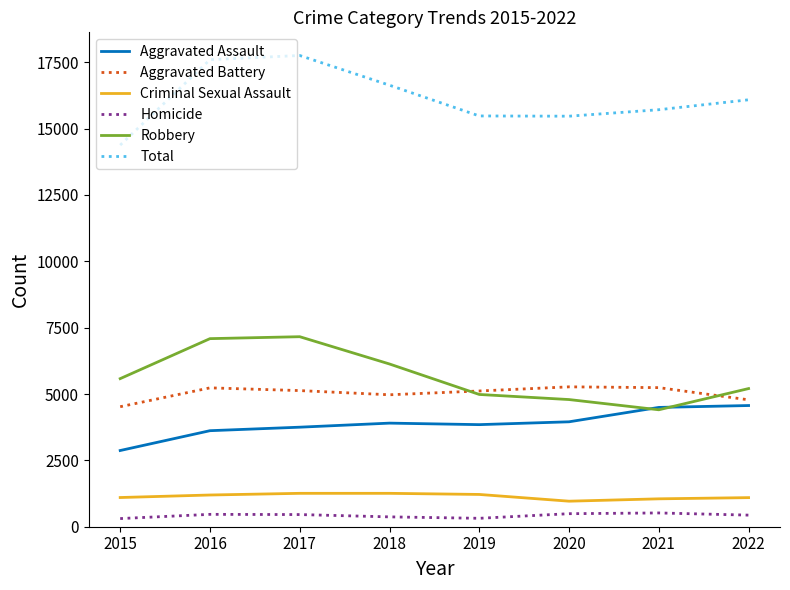

True or false: Total and Aggravated Assault intersect in this chart.

False